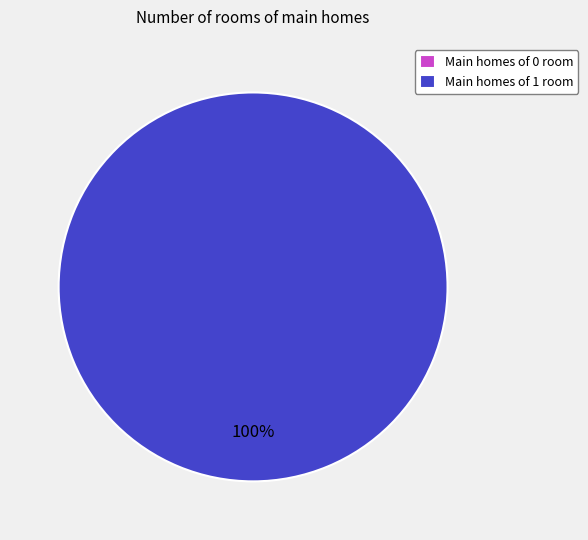

True or false: 1 accounts for 99% of the total.

False